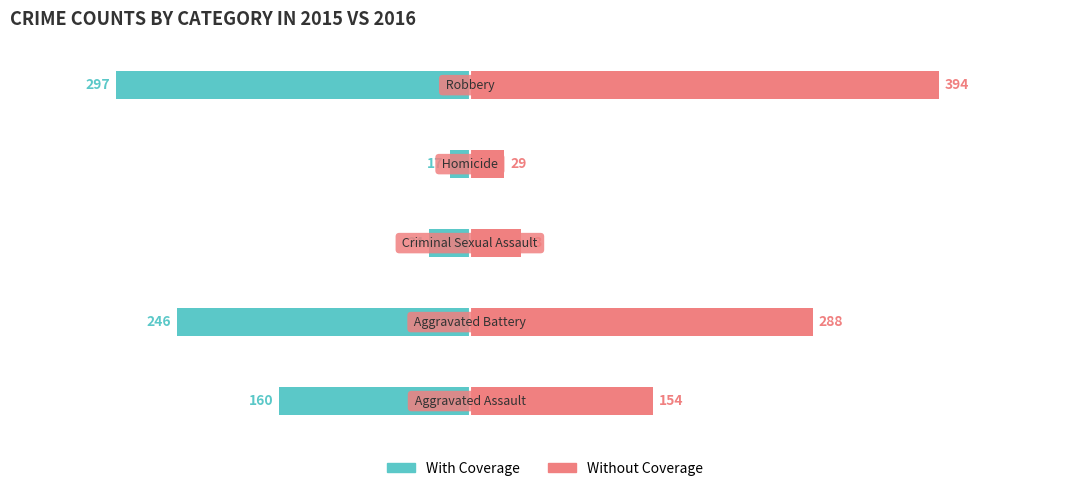

Rank the categories by Without Coverage value from lowest to highest.

3, 2, 0, 1, 4